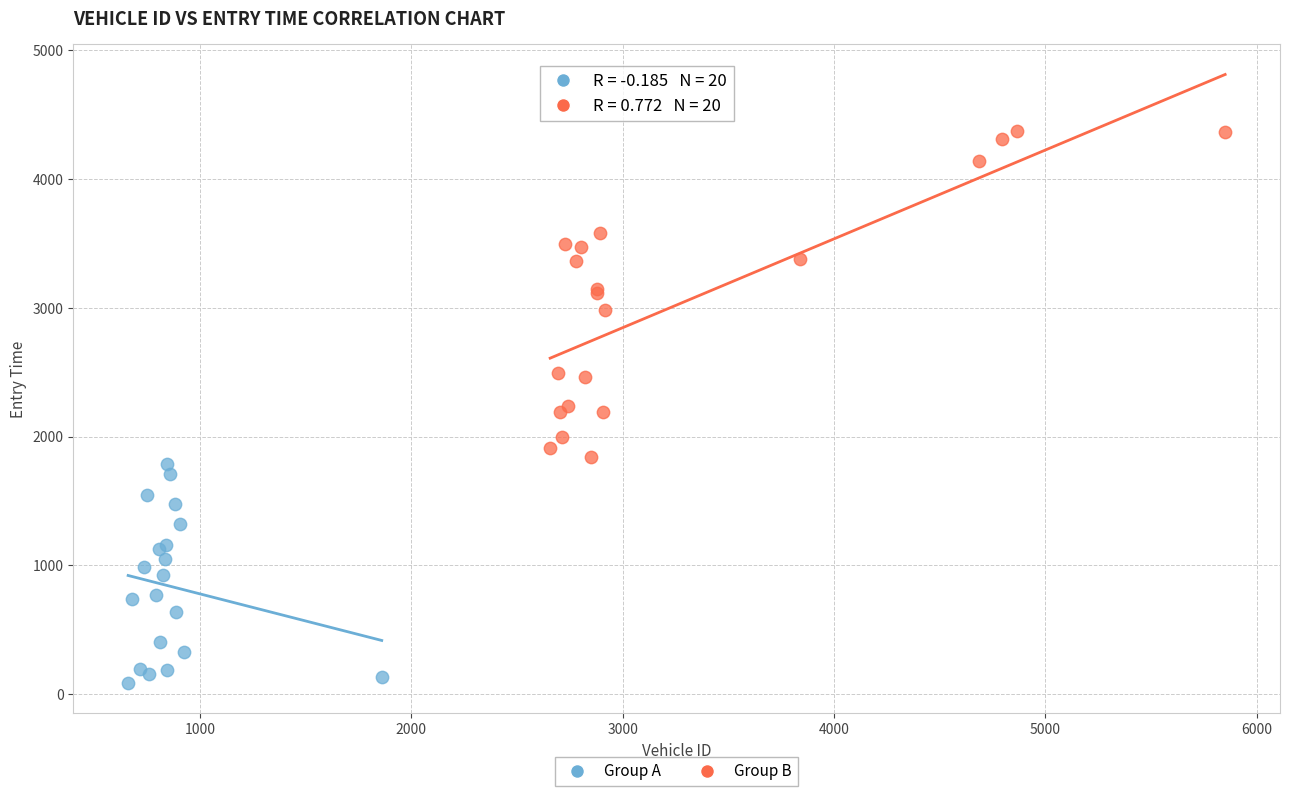

Which series contains the highest Y value?

Group B